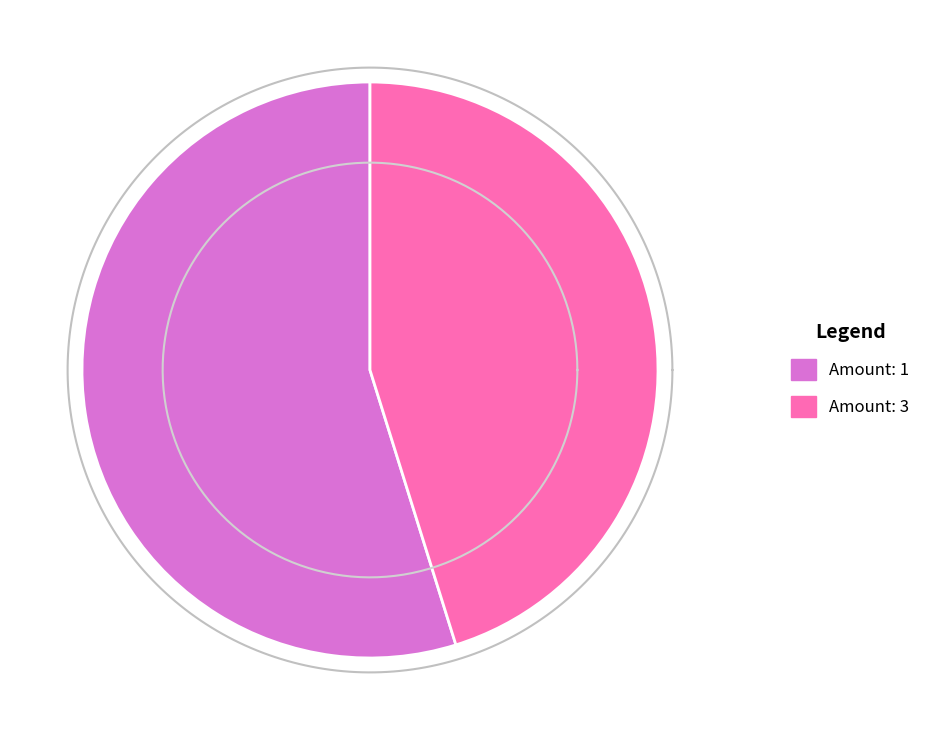

Which category has the biggest portion of the pie?

1